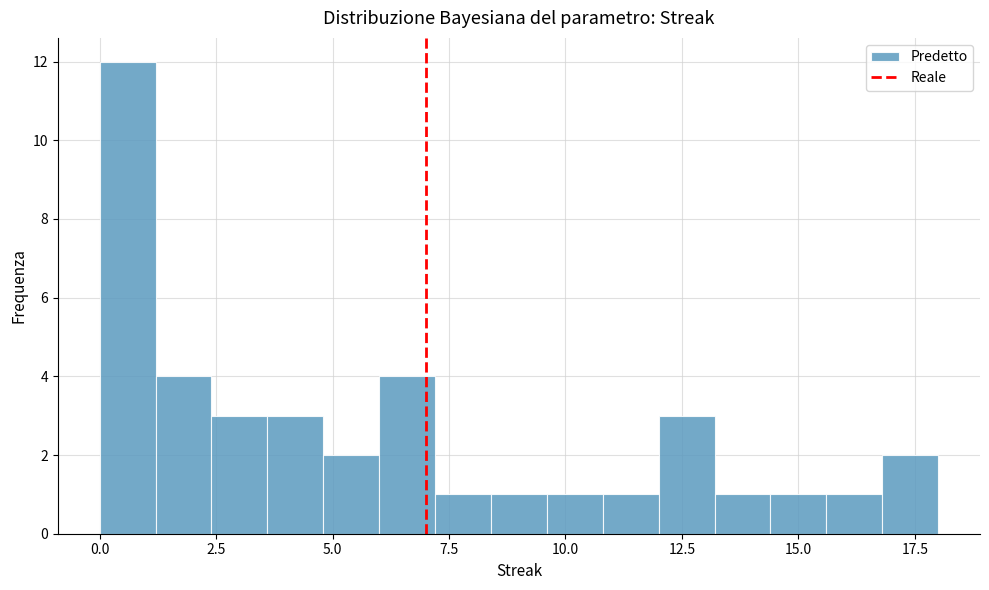

Read against the x-axis, roughly where is the centre of the tallest bar?

0.5